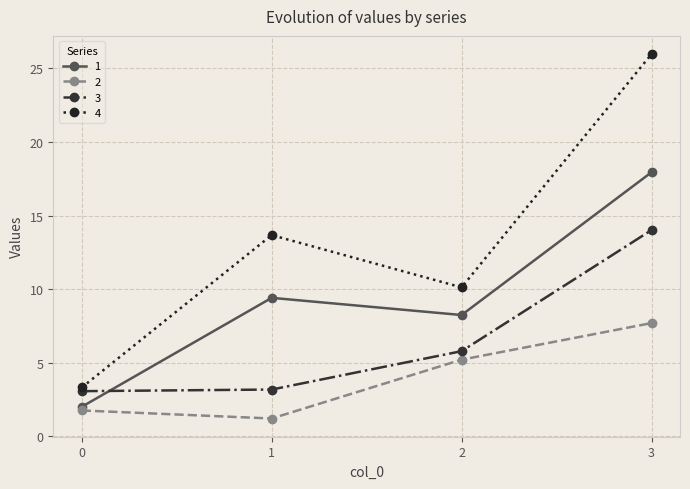

How many values in the 4 series exceed 13?

2